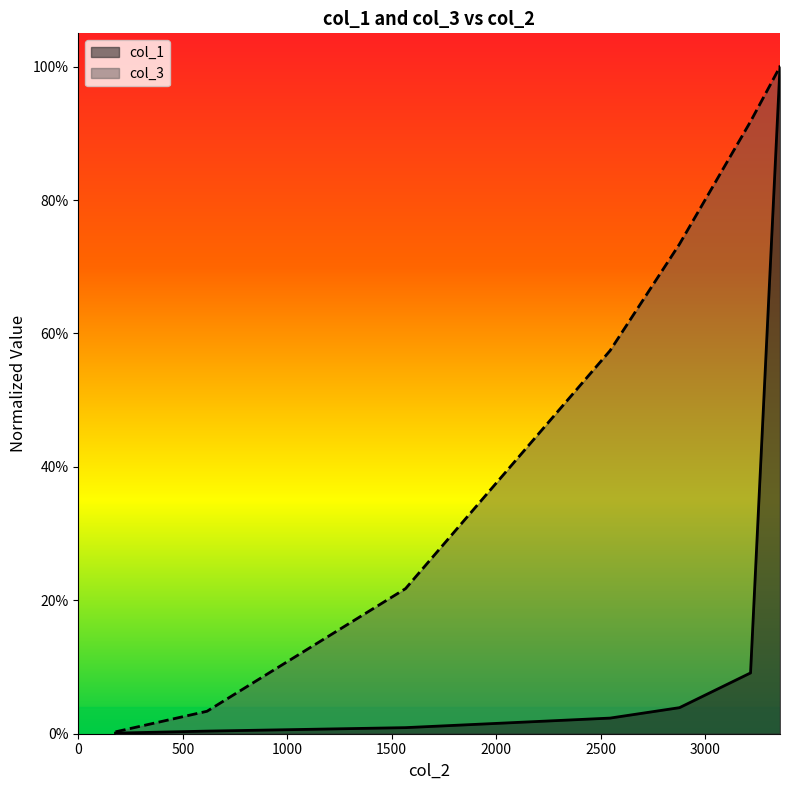

What is the total value across all series at 3358?

2.0